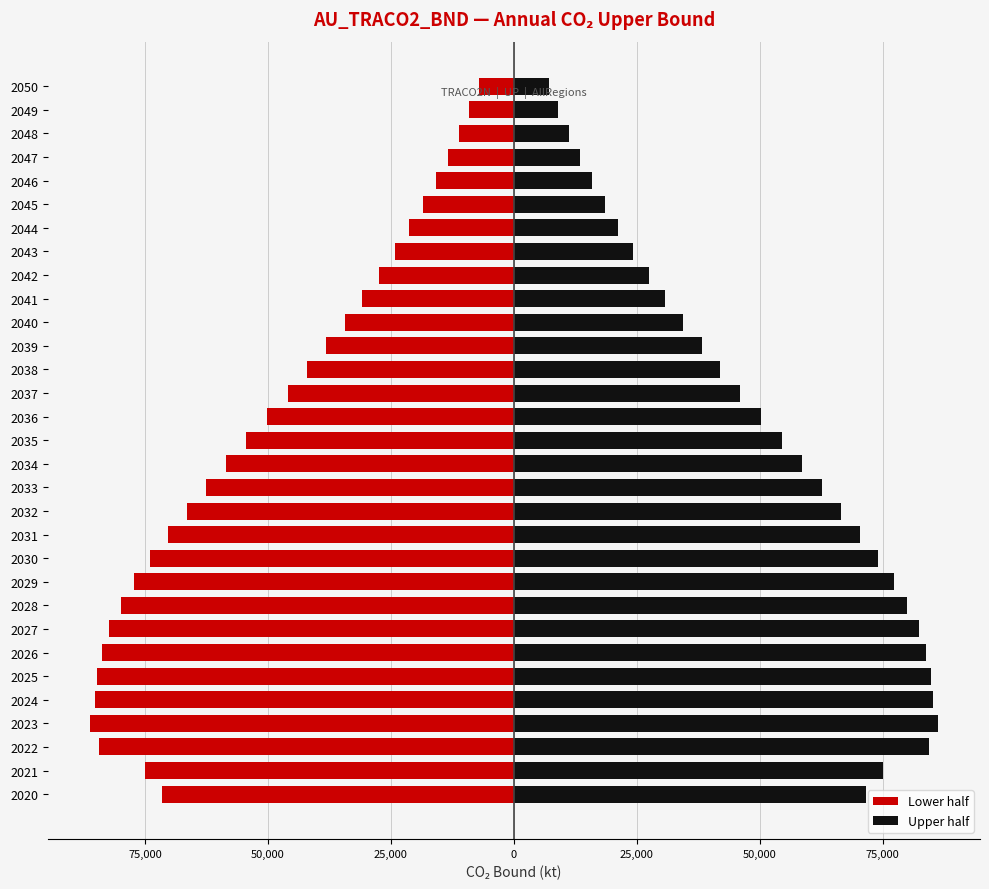

List the series in order of their overall mean, lowest first.

Lower half, Upper half